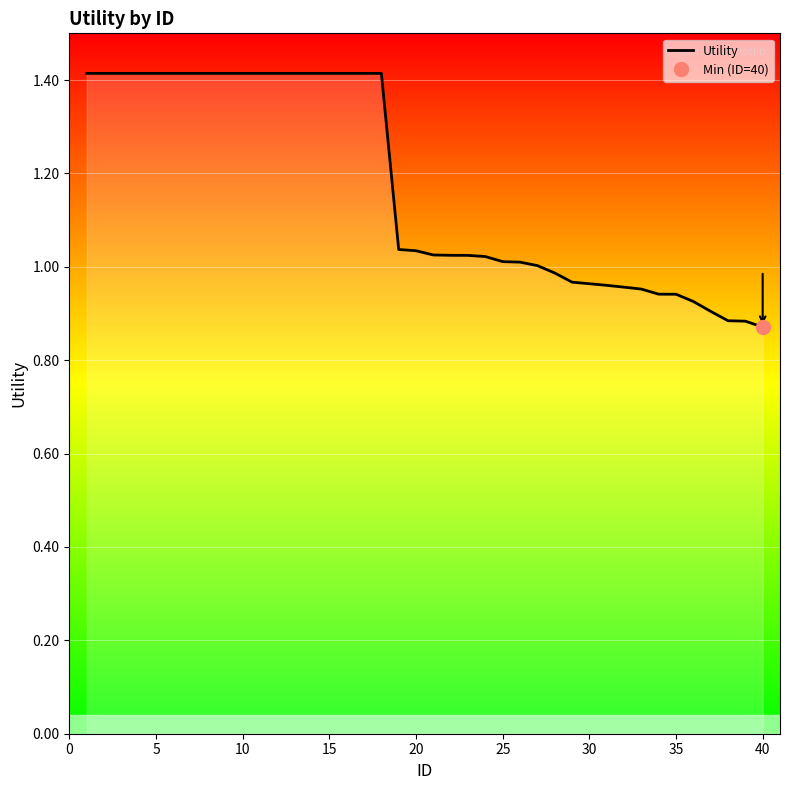

What is the difference between the second highest and minimum values?

0.5